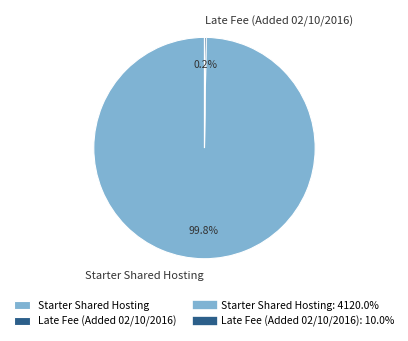

Is there a majority slice in this chart?

Yes